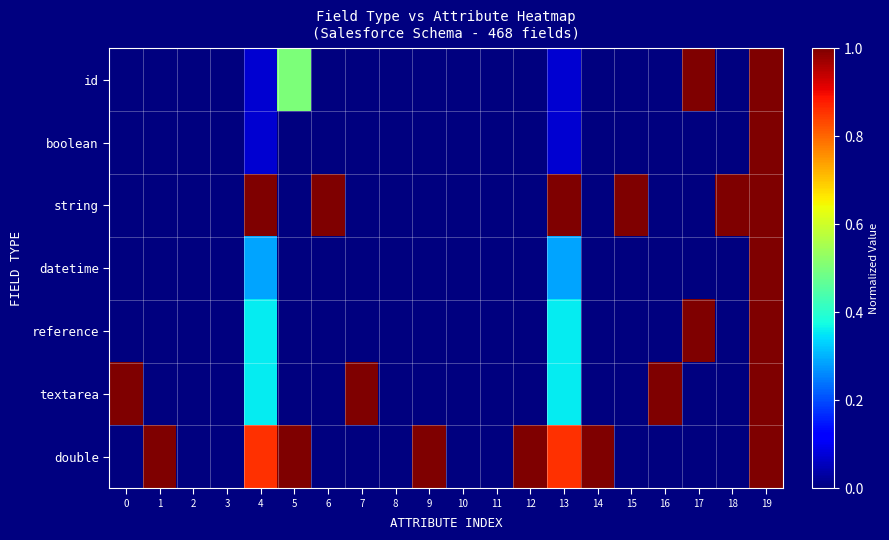

Reading left to right, list all the values displayed in this chart.

id: 0=0.0	1=0.0	2=0.0	3=0.0	4=0.1	5=0.5	6=0.0	7=0.0	8=0.0	9=0.0	10=0.0	11=0.0	12=0.0	13=0.1	14=0.0	15=0.0	16=0.0	17=1.0	18=0.0	19=1.0
boolean: 0=0.0	1=0.0	2=0.0	3=0.0	4=0.1	5=0.0	6=0.0	7=0.0	8=0.0	9=0.0	10=0.0	11=0.0	12=0.0	13=0.1	14=0.0	15=0.0	16=0.0	17=0.0	18=0.0	19=1.0
string: 0=0.0	1=0.0	2=0.0	3=0.0	4=1.0	5=0.0	6=1.0	7=0.0	8=0.0	9=0.0	10=0.0	11=0.0	12=0.0	13=1.0	14=0.0	15=1.0	16=0.0	17=0.0	18=1.0	19=1.0
datetime: 0=0.0	1=0.0	2=0.0	3=0.0	4=0.3	5=0.0	6=0.0	7=0.0	8=0.0	9=0.0	10=0.0	11=0.0	12=0.0	13=0.3	14=0.0	15=0.0	16=0.0	17=0.0	18=0.0	19=1.0
reference: 0=0.0	1=0.0	2=0.0	3=0.0	4=0.4	5=0.0	6=0.0	7=0.0	8=0.0	9=0.0	10=0.0	11=0.0	12=0.0	13=0.4	14=0.0	15=0.0	16=0.0	17=1.0	18=0.0	19=1.0
textarea: 0=1.0	1=0.0	2=0.0	3=0.0	4=0.4	5=0.0	6=0.0	7=1.0	8=0.0	9=0.0	10=0.0	11=0.0	12=0.0	13=0.4	14=0.0	15=0.0	16=1.0	17=0.0	18=0.0	19=1.0
double: 0=0.0	1=1.0	2=0.0	3=0.0	4=0.9	5=1.0	6=0.0	7=0.0	8=0.0	9=1.0	10=0.0	11=0.0	12=1.0	13=0.9	14=1.0	15=0.0	16=0.0	17=0.0	18=0.0	19=1.0